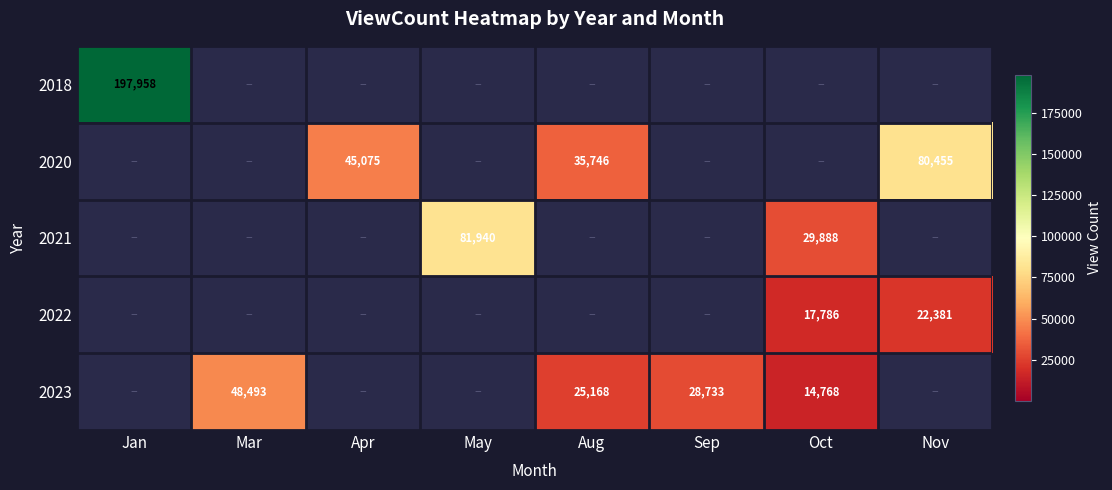

The value of 2022 at Oct is 17786. True or false?

True